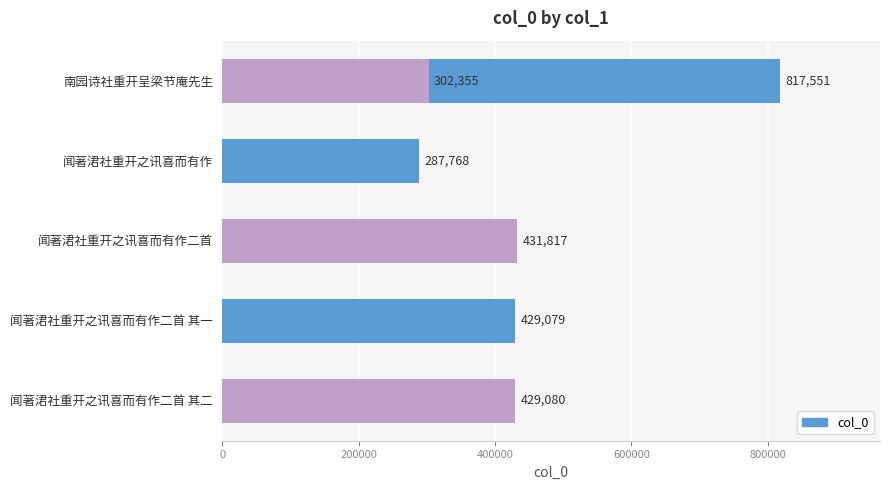

How many data points are less than 429080?

3